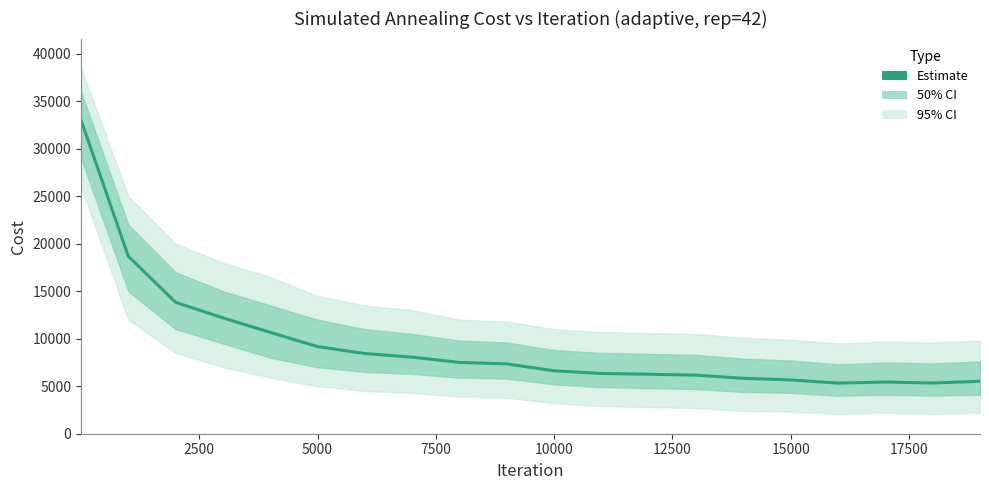

What is the sum of all values?

187360.0